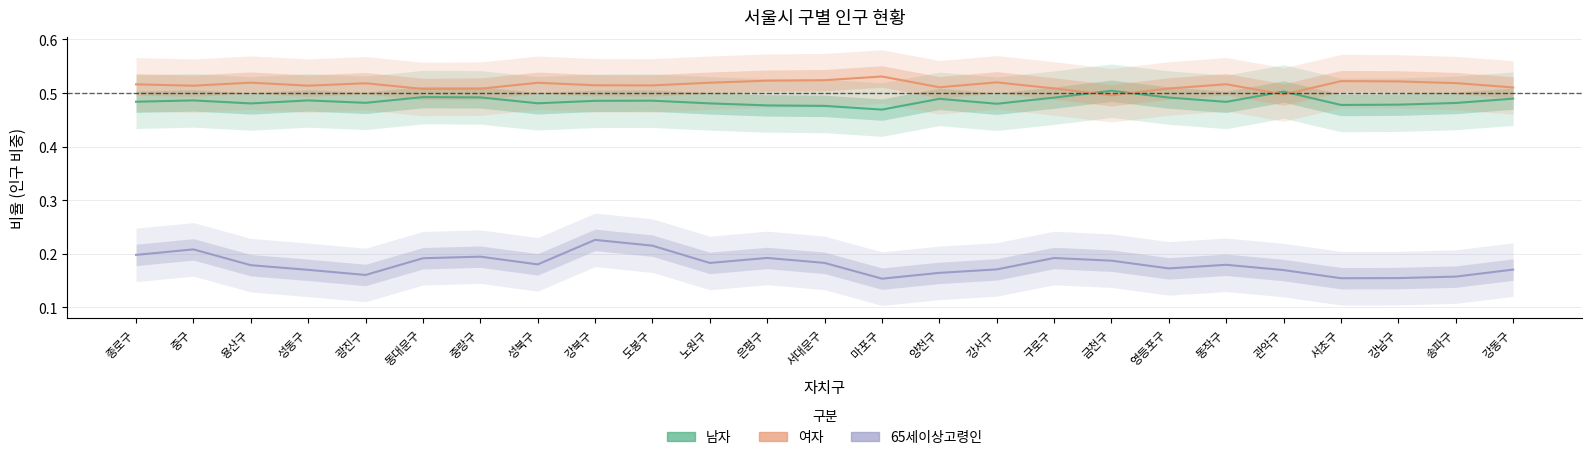

Which series has the largest range (max minus min)?

65세이상고령인